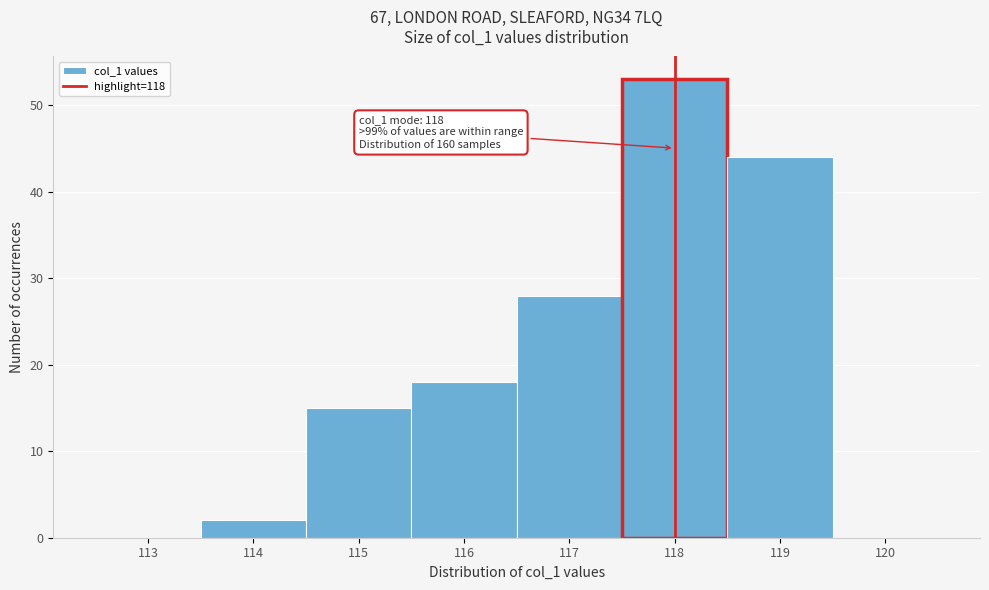

Reading left to right, transcribe all the data shown in this chart.

113=0	114=2	115=15	116=18	117=28	118=53	119=44	120=0